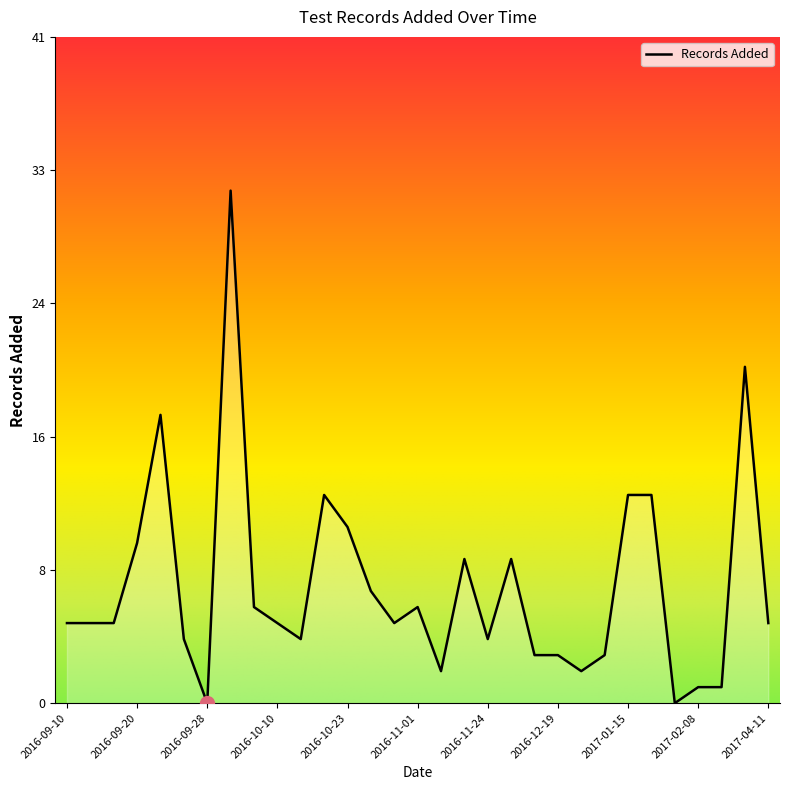

Between 2016-10-14 and 2016-10-26, which is larger?

2016-10-14